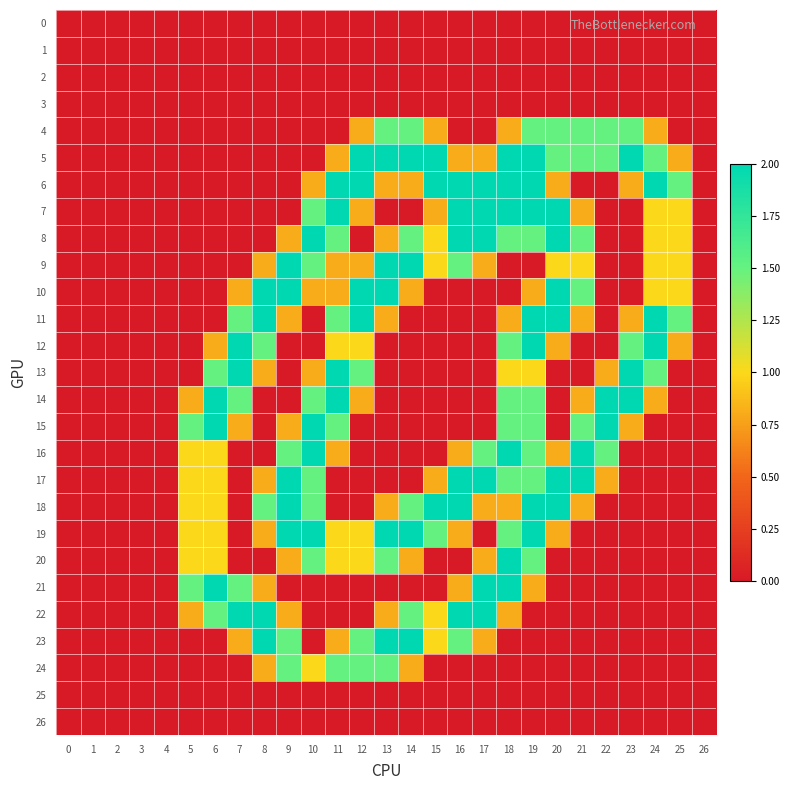

Which category has the highest value across all series?

12